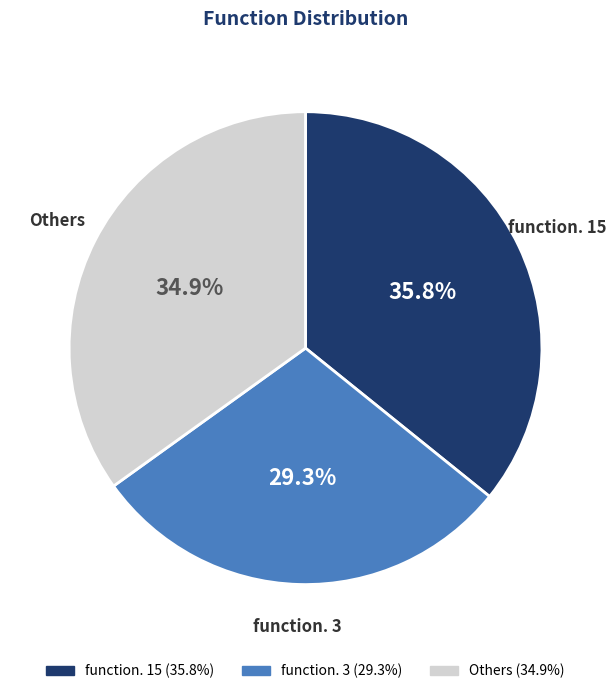

Which slice is the smallest?

function. 3